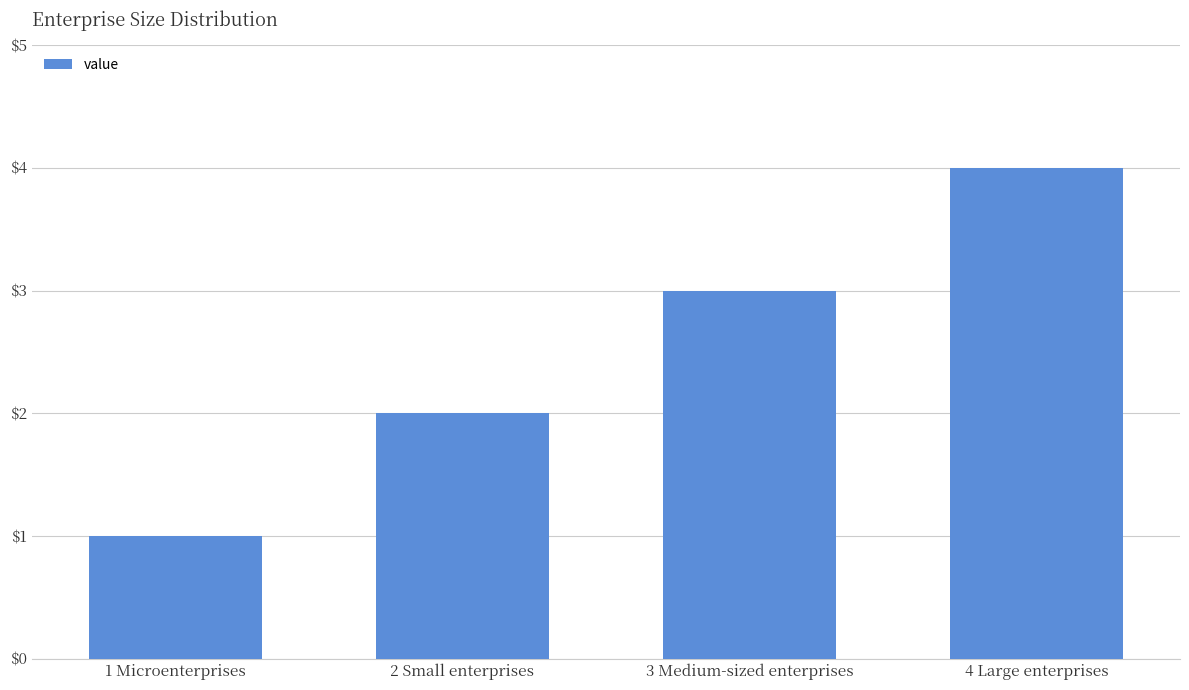

Reading left to right, list all the values displayed in this chart.

1	2	3	4